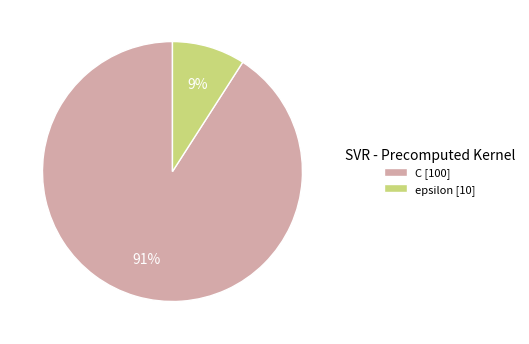

How many segments does this pie chart have?

2